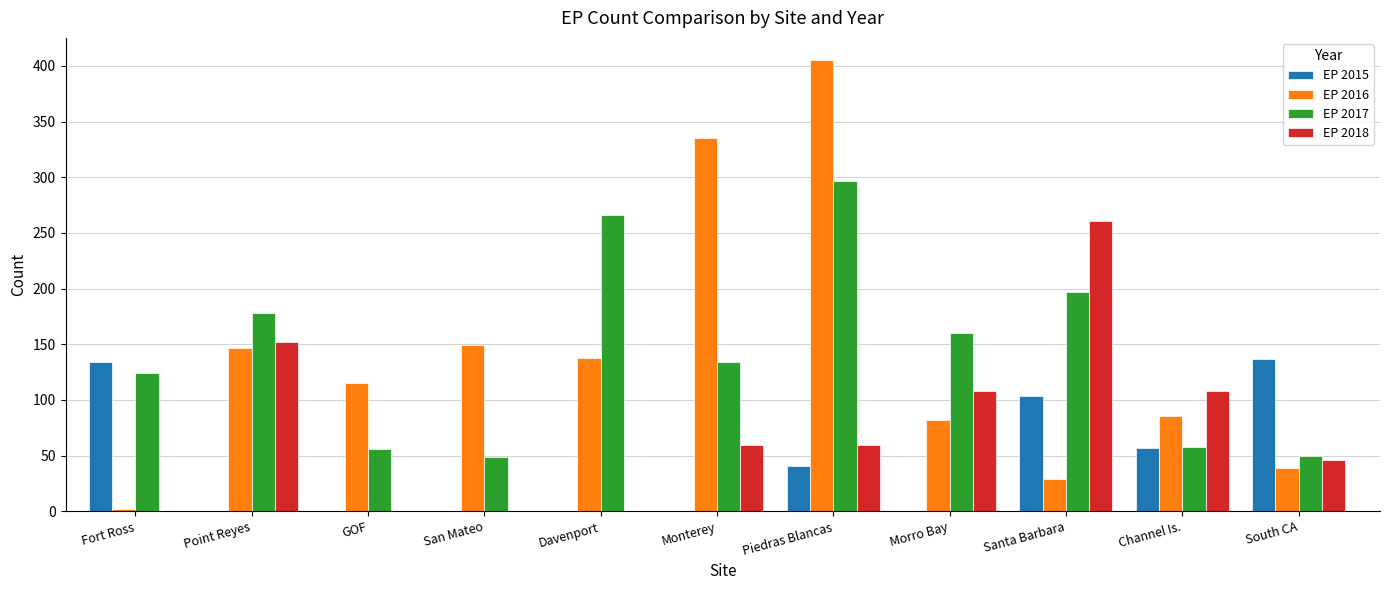

Count the number of data series in this chart.

4